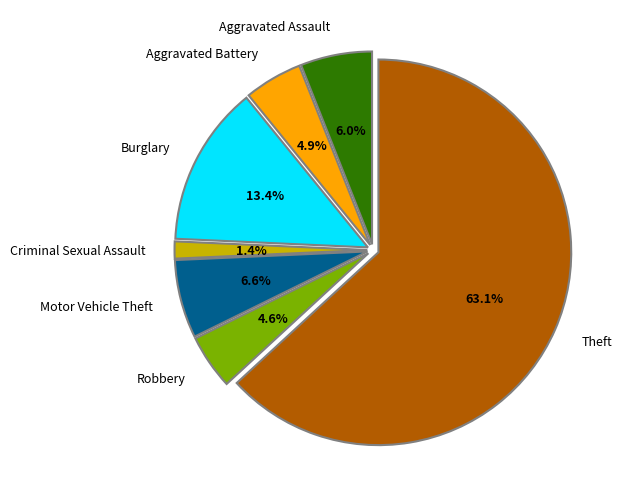

Which slice is the largest?

Theft